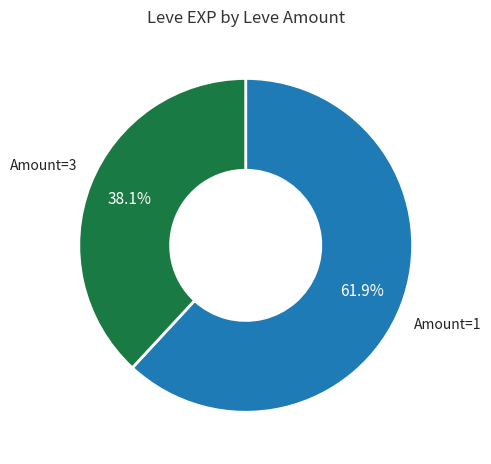

Is there a majority slice in this chart?

Yes